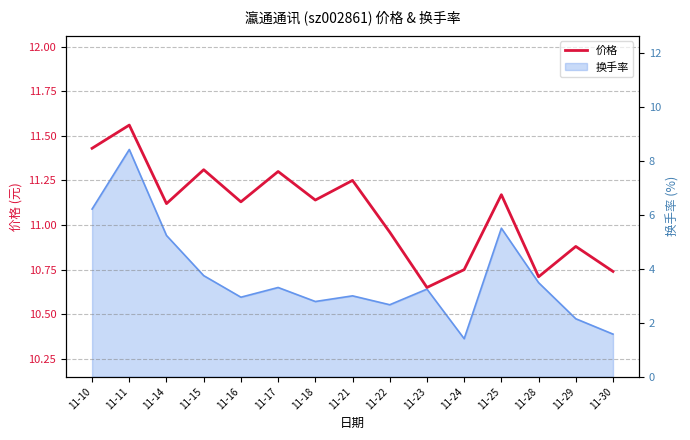

What is the minimum value shown in the chart?

10.7